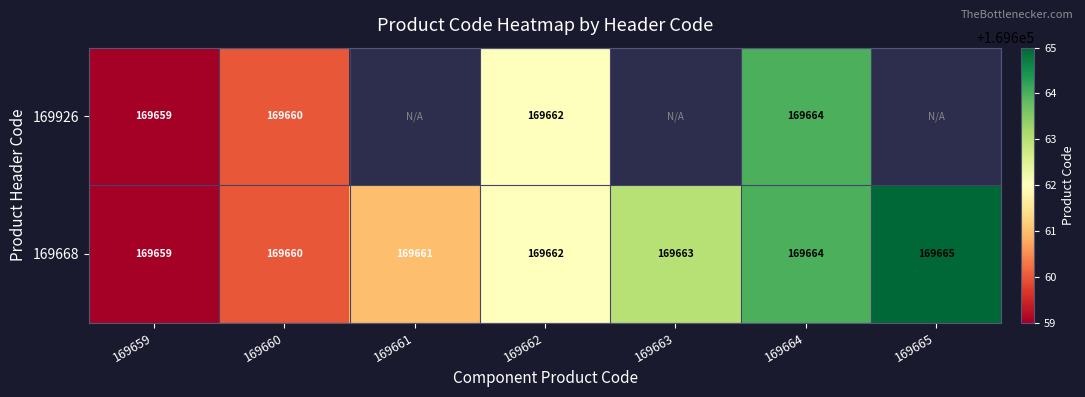

At which label does 169668 reach its minimum?

169659